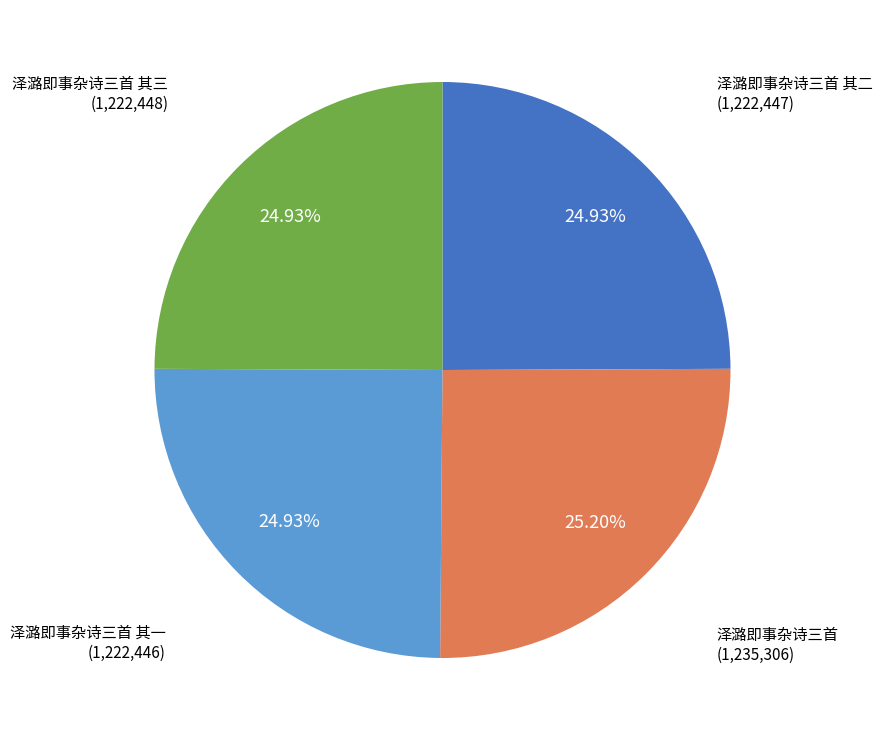

Count the number of slices in the pie.

4